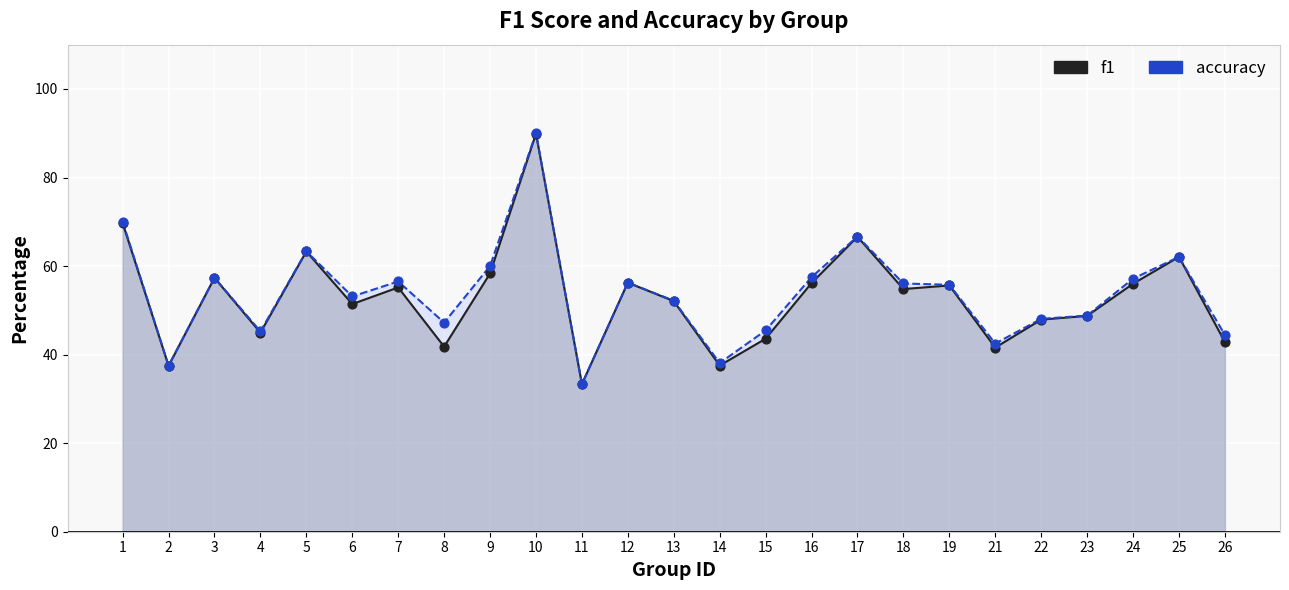

Which series reaches the minimum Y coordinate?

f1